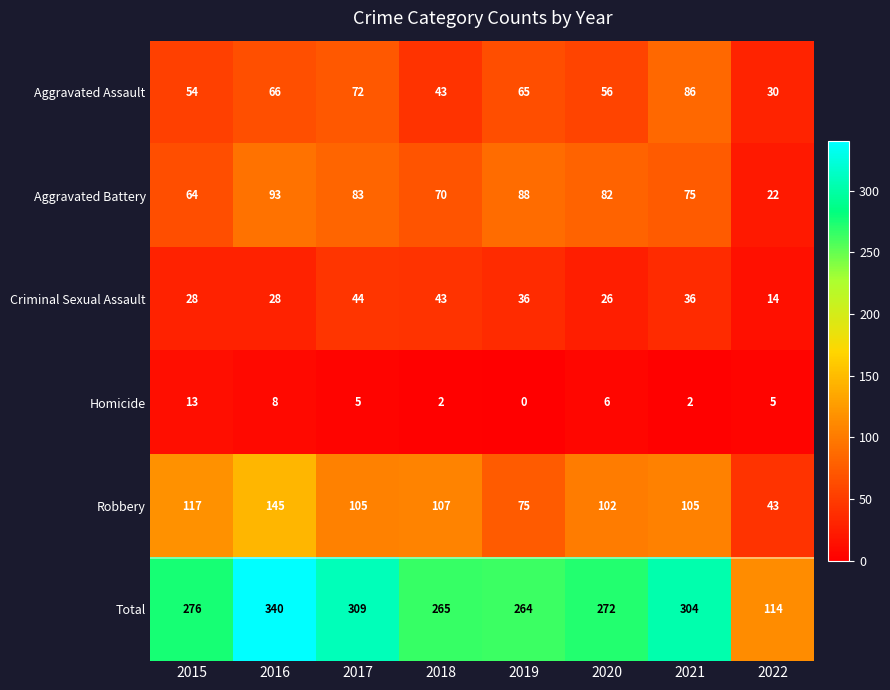

At 2020, list the series in order from largest to smallest.

Total, Robbery, Aggravated Battery, Aggravated Assault, Criminal Sexual Assault, Homicide